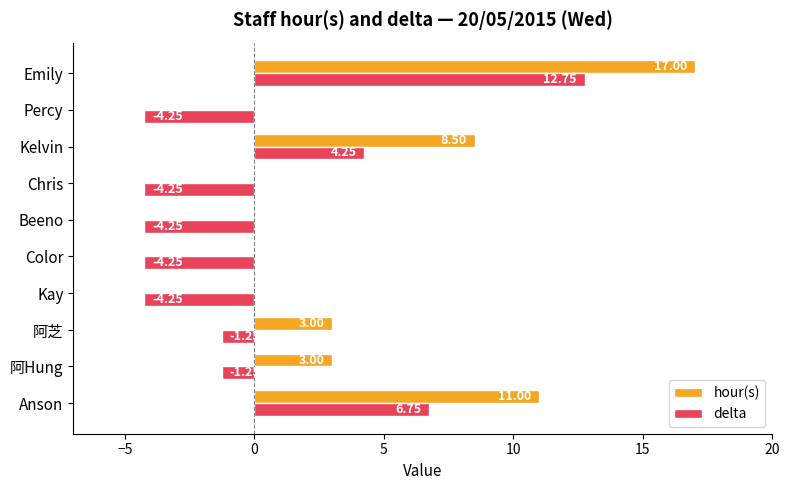

At which category does the chart reach its peak across all series?

Emily